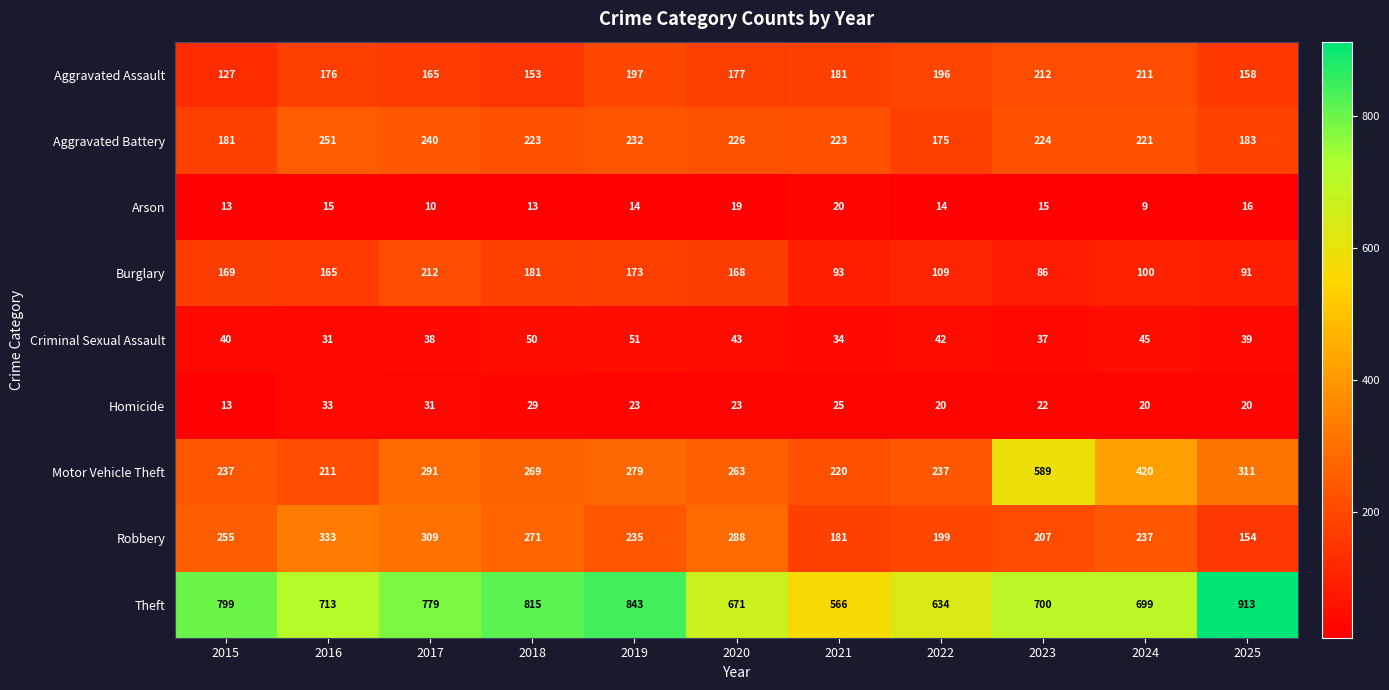

At 2025, list the series in order from smallest to largest.

Arson, Homicide, Criminal Sexual Assault, Burglary, Robbery, Aggravated Assault, Aggravated Battery, Motor Vehicle Theft, Theft